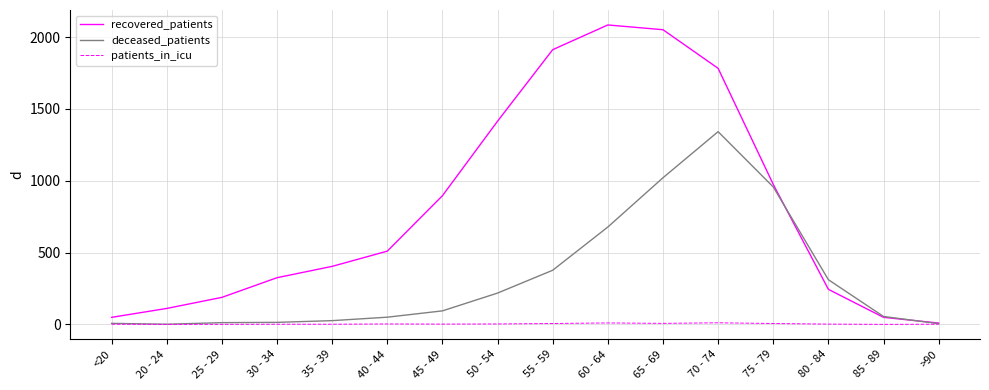

Does the chart have visible grid lines?

Yes